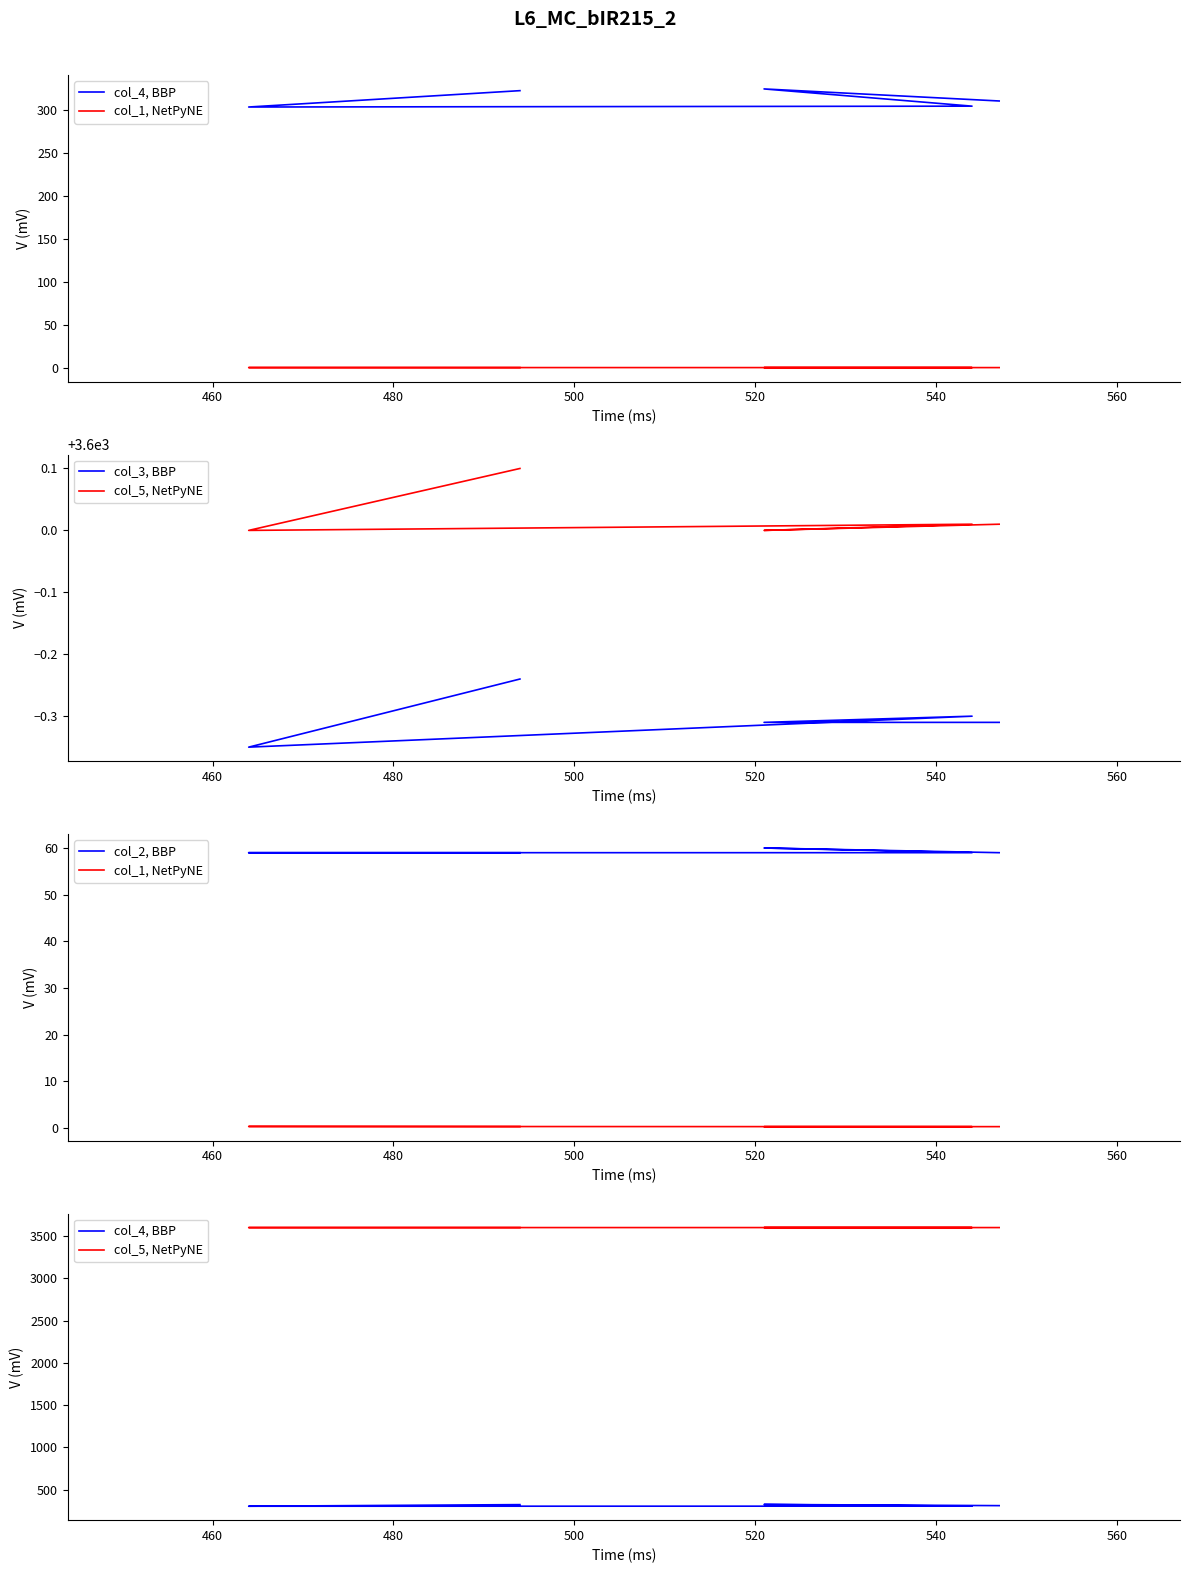

Reading right to left, transcribe all the data shown in this chart.

col_4, BBP: 322.0	303.0	304.0	324.0	310.0
col_1, NetPyNE: 0.3	0.4	0.3	0.3	0.3
col_3, BBP: 3599.8	3599.7	3599.7	3599.7	3599.7
col_5, NetPyNE: 3600.1	3600.0	3600.0	3600.0	3600.0
col_2, BBP: 59.0	59.0	59.0	60.0	59.0